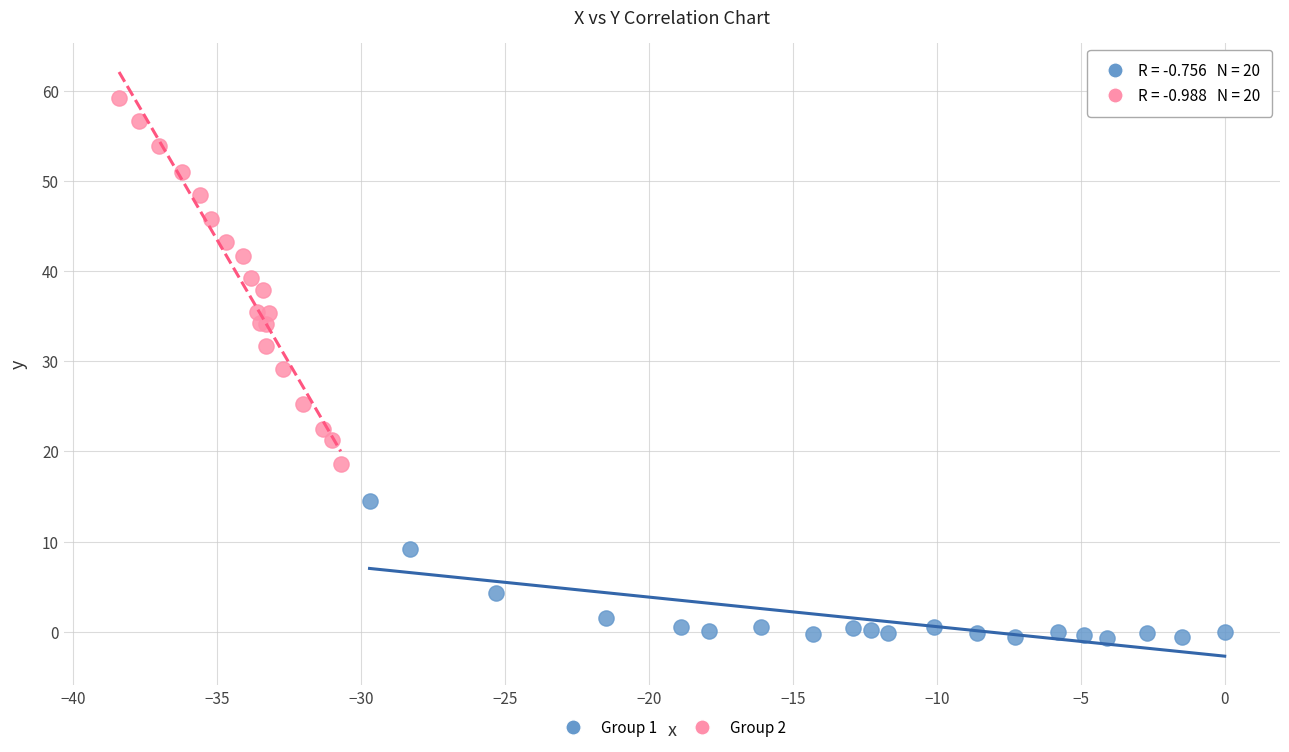

Which series reaches the maximum Y coordinate?

Group 2